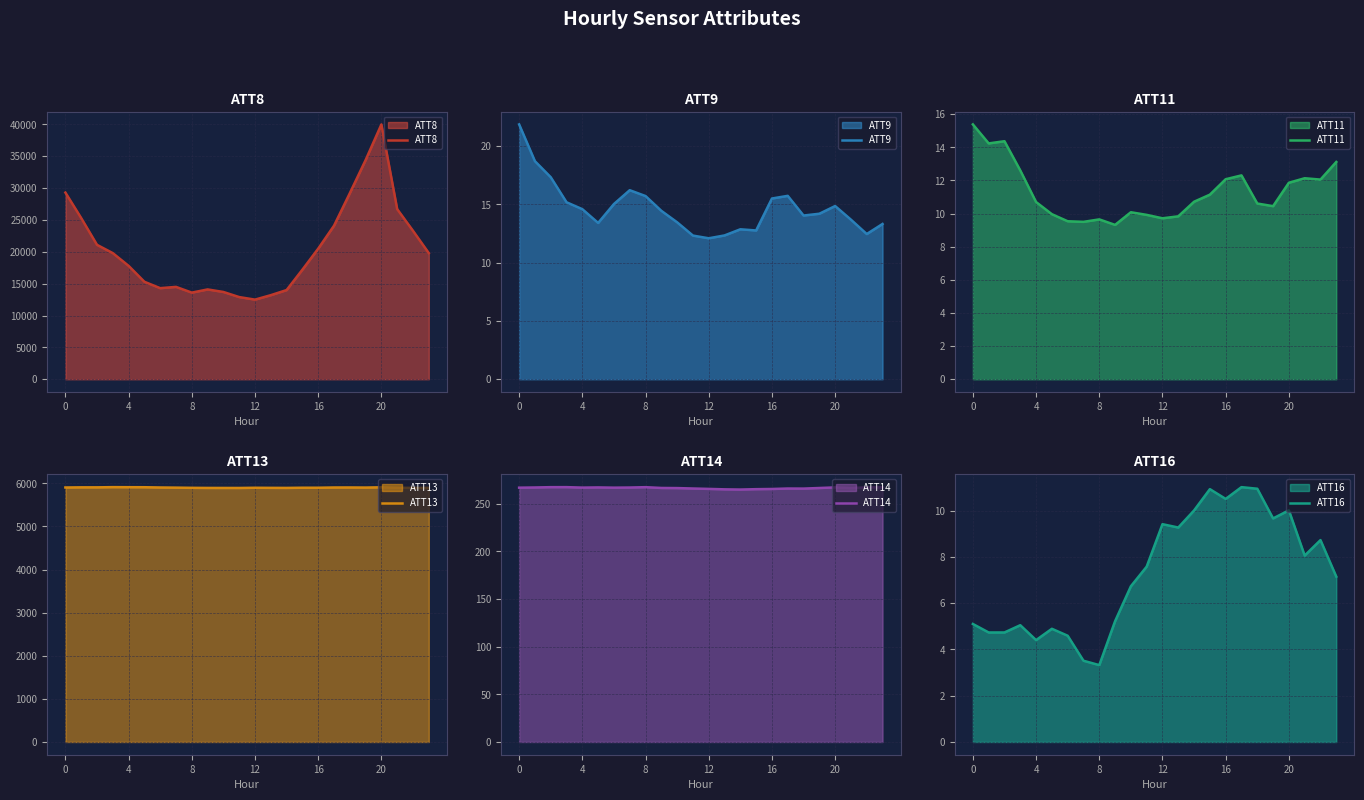

In ATT13, how many points are higher than both neighbors (excluding endpoints)?

5